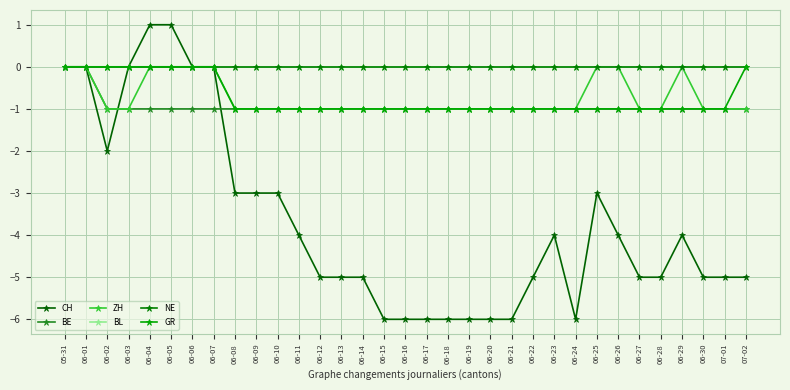

What is the sum of all ZH values?

-24